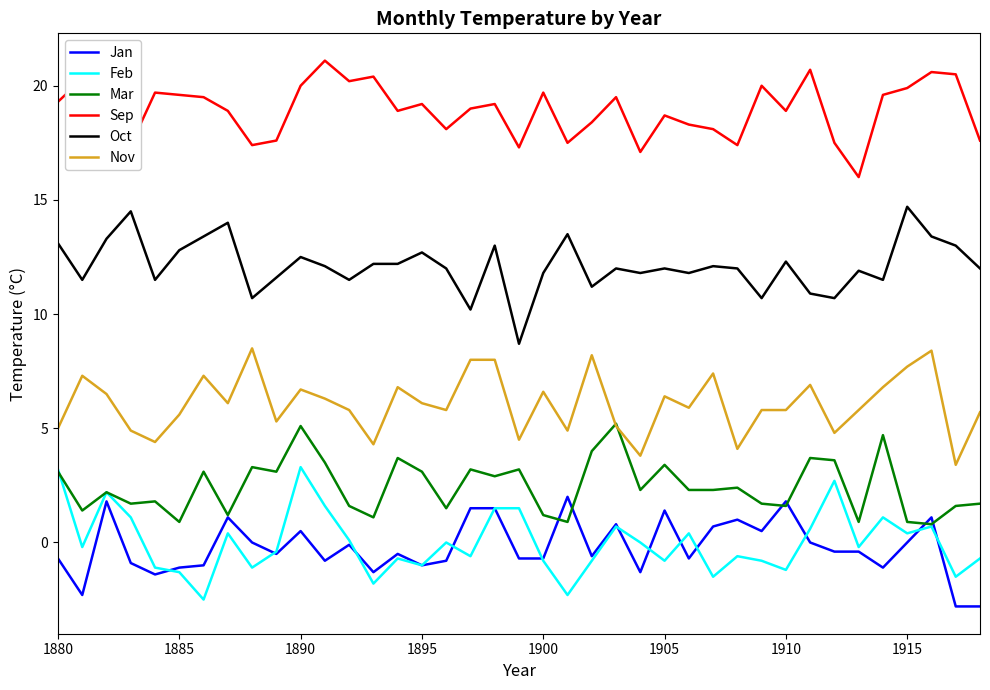

True or false: Oct and Mar intersect in this chart.

False